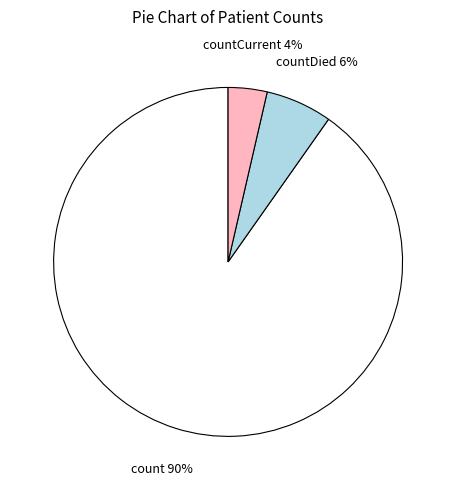

Does any single category account for the majority?

Yes